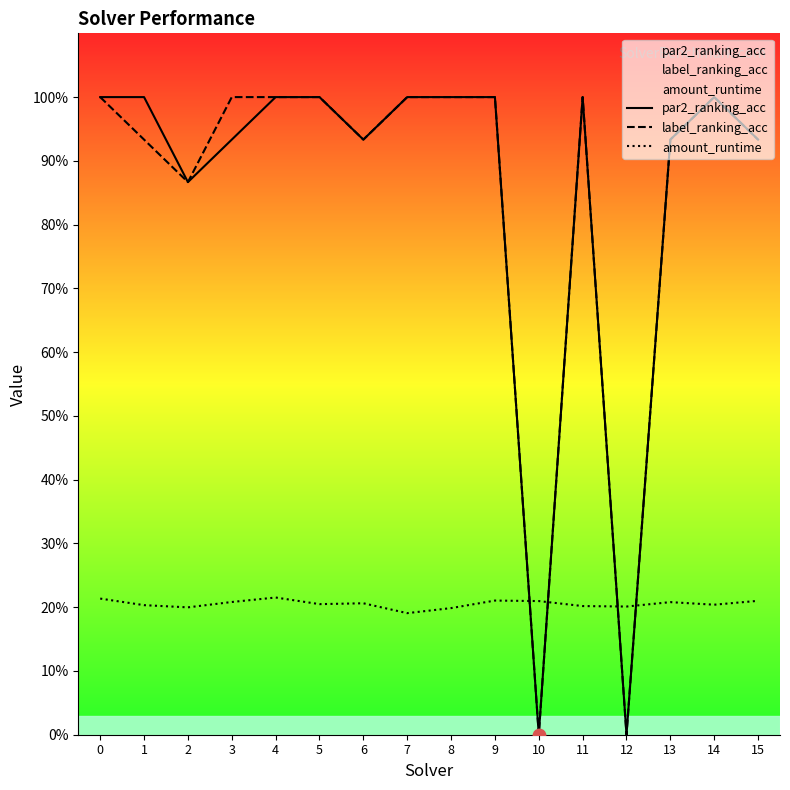

Which series has the largest total across all categories?

par2_ranking_acc